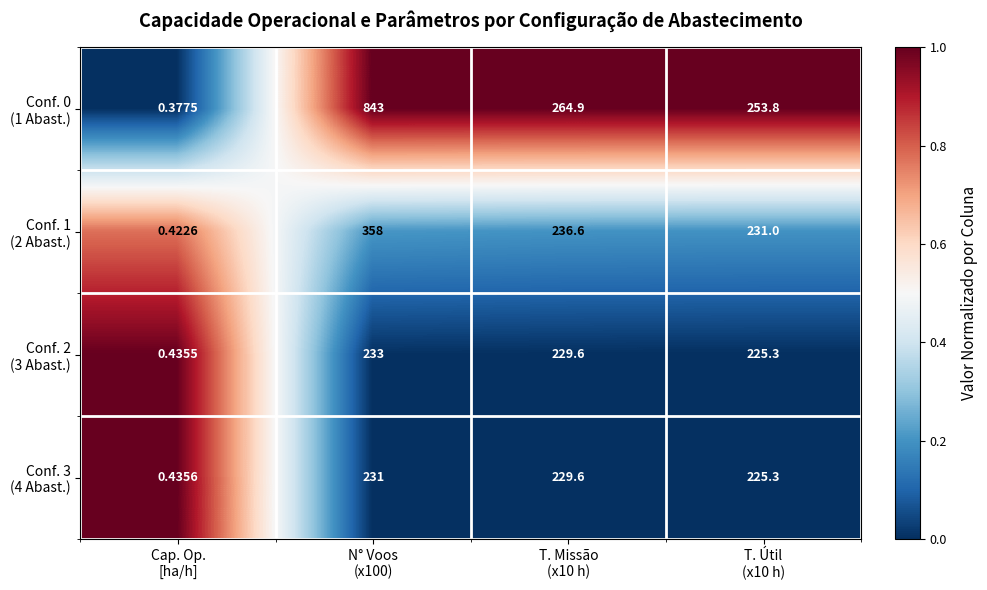

What is the spread (max minus min) of values at Cap. Op.
[ha/h]?

0.1